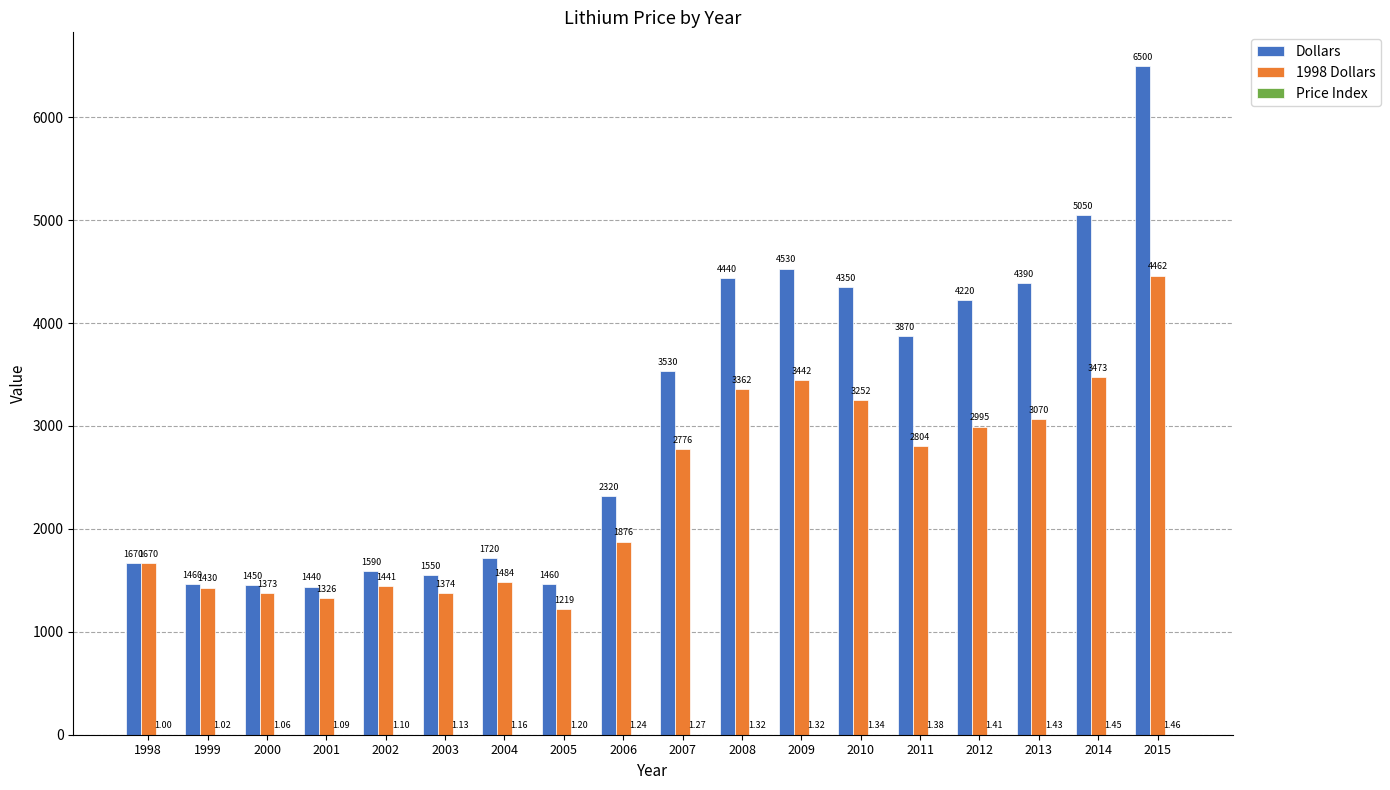

How many data points does each series have?

18